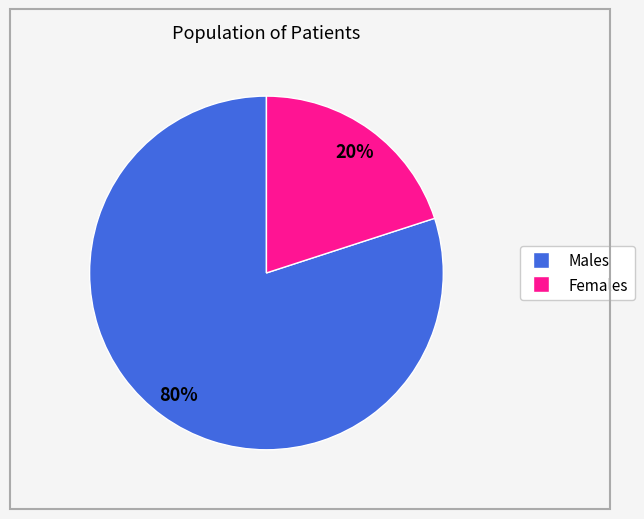

Combined, do Females and Males account for over 50%?

Yes